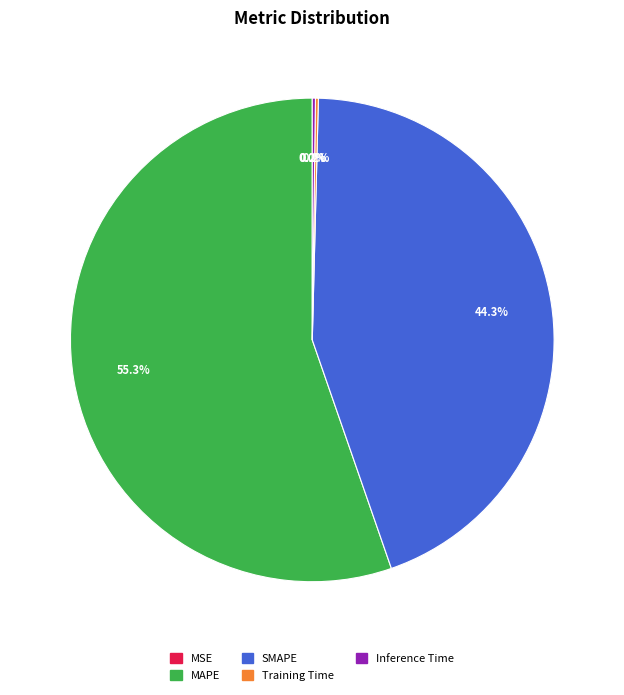

Which slice represents more than half of the pie?

MAPE